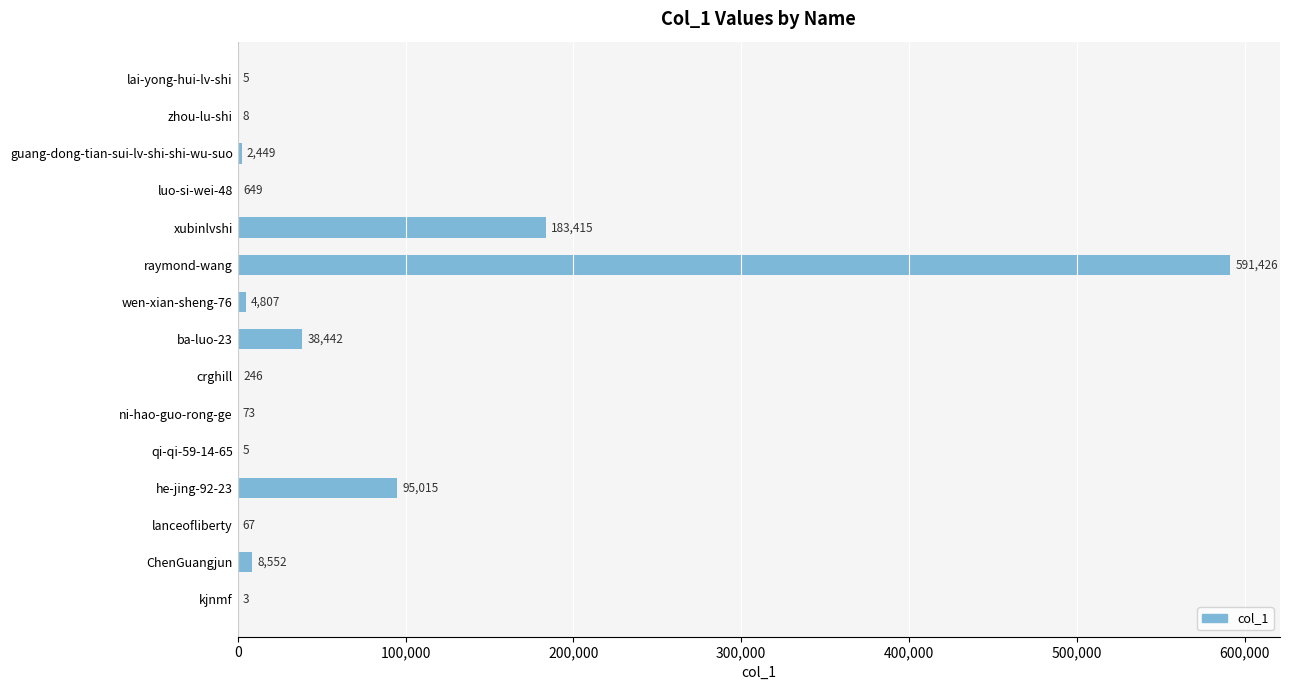

What is the sum of all values?

925162